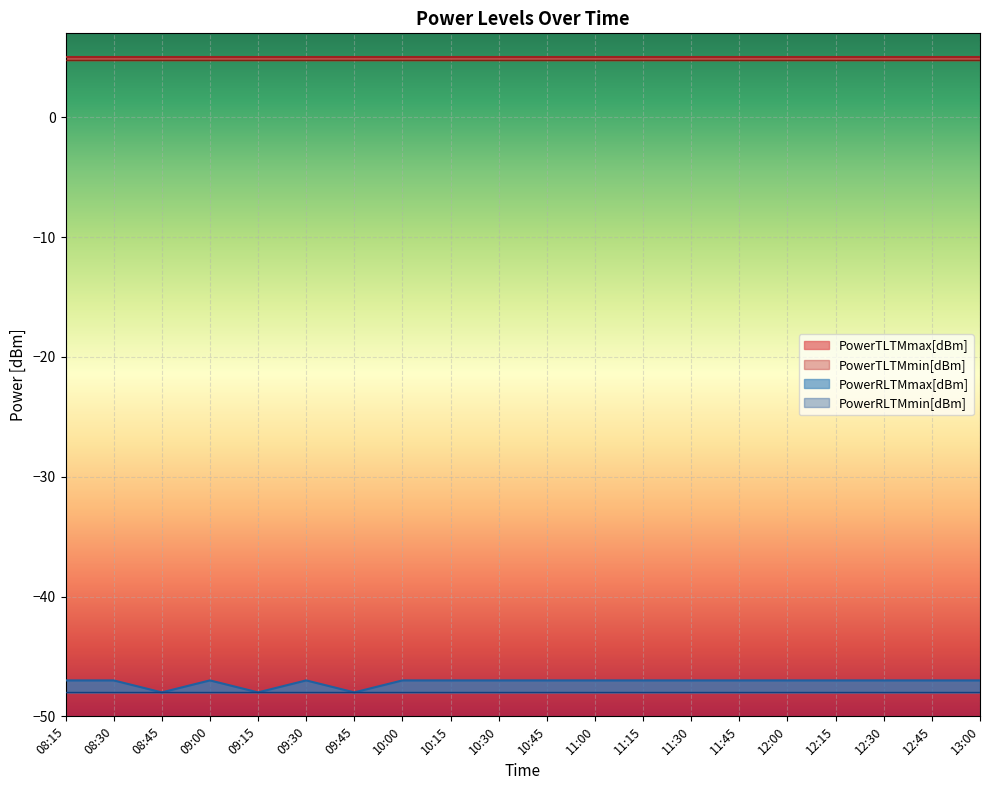

How many interior local peaks does the PowerRLTMmax[dBm] series have?

2